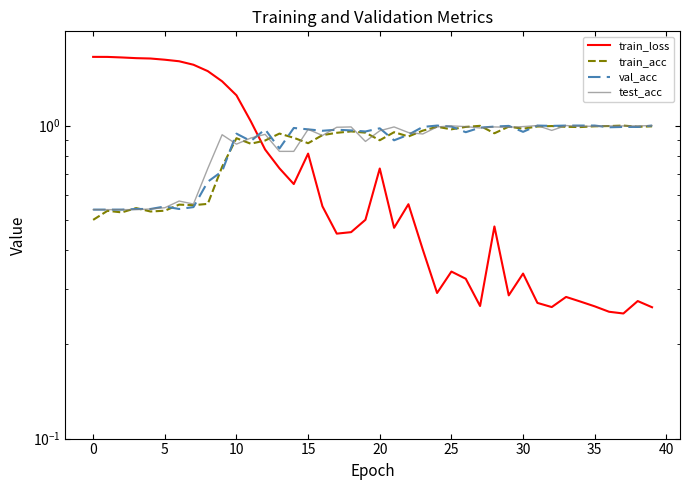

True or false: test_acc and val_acc intersect in this chart.

True